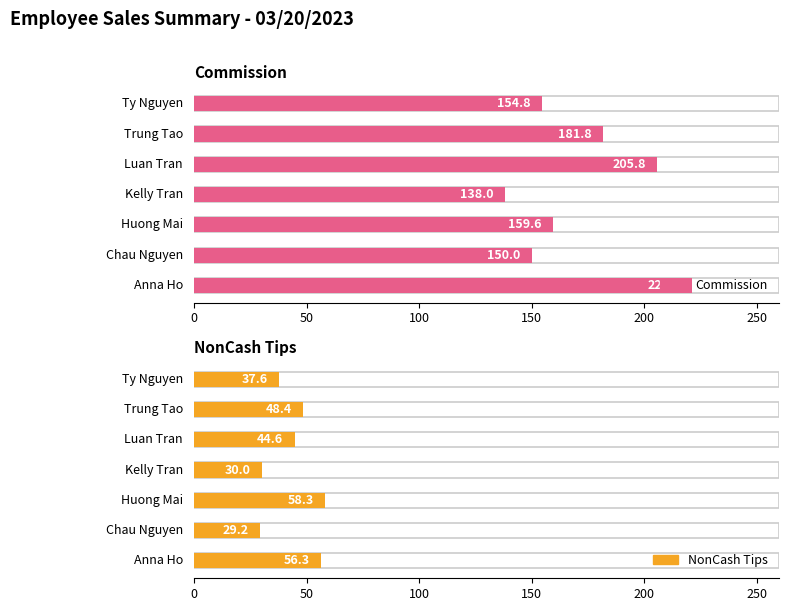

Is the value of NonCash Tips at Chau Nguyen greater than the value of Commission at Trung Tao?

No